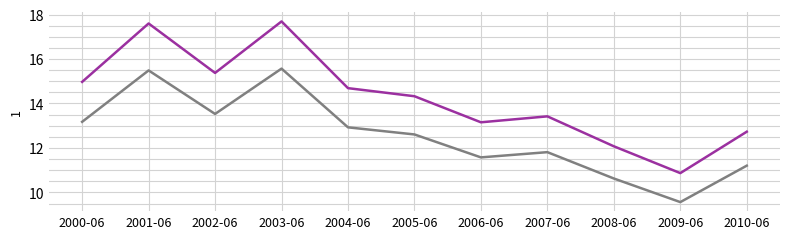

How many series are shown in this chart?

2